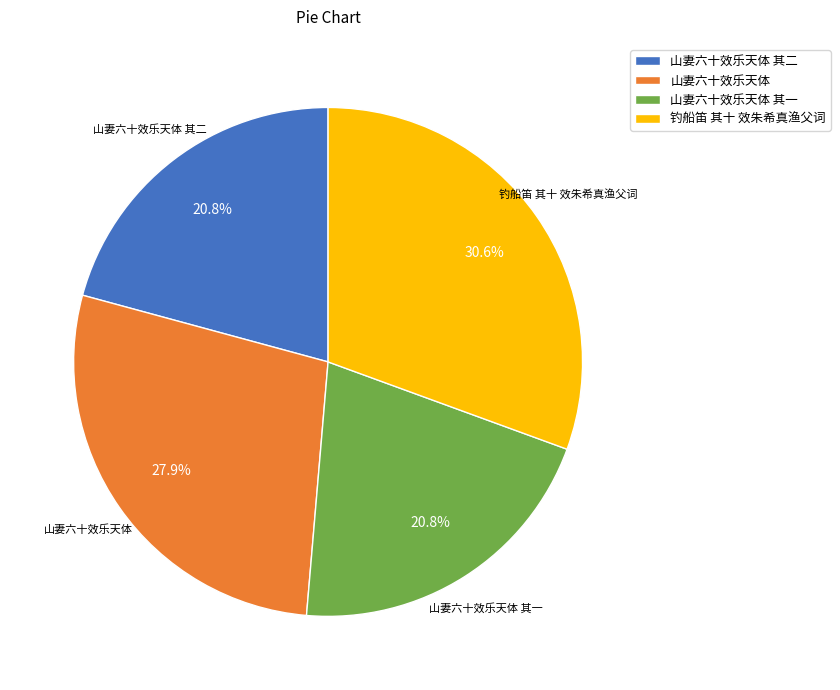

To the nearest percent, what is the difference between the 钓船笛 其十 效朱希真渔父词 and 山妻六十效乐天体 其二 slice percentages?

10%